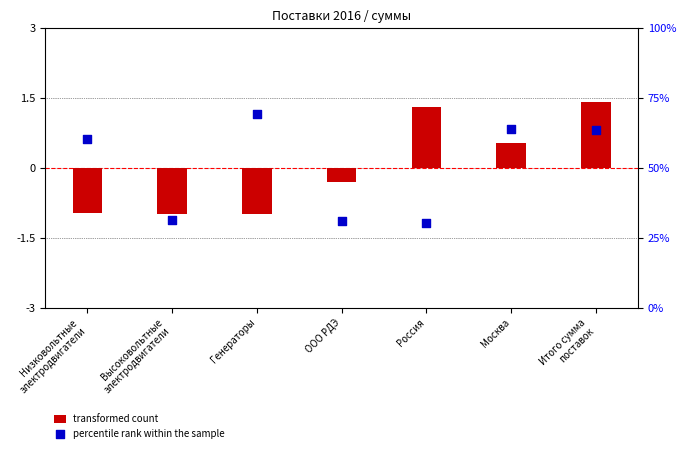

Which series reaches the maximum Y coordinate?

transformed count